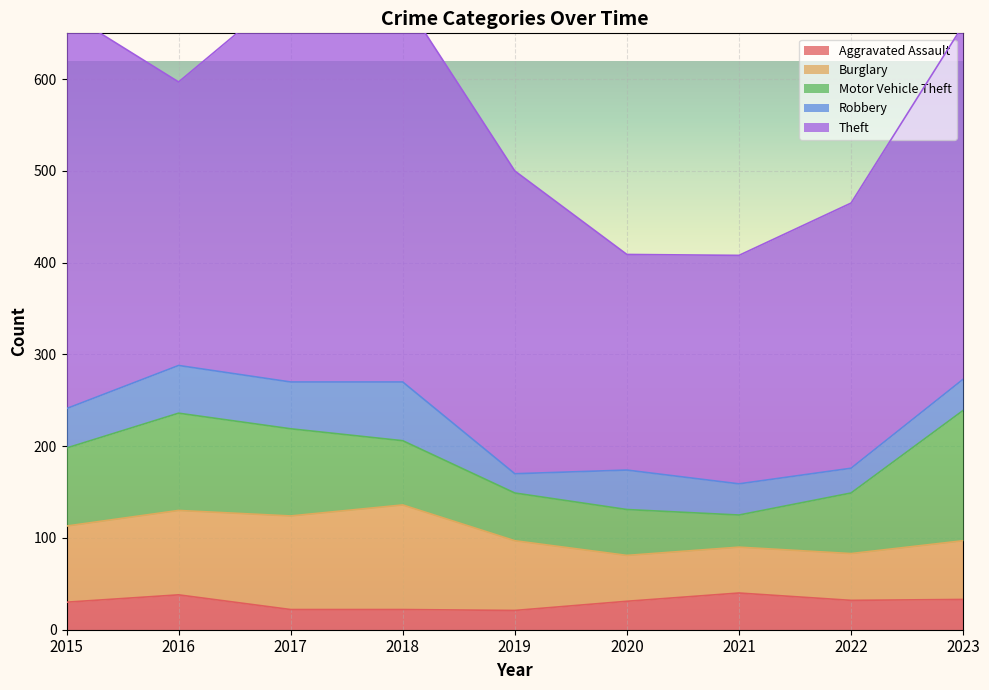

Where is the first local maximum for Theft?

2017